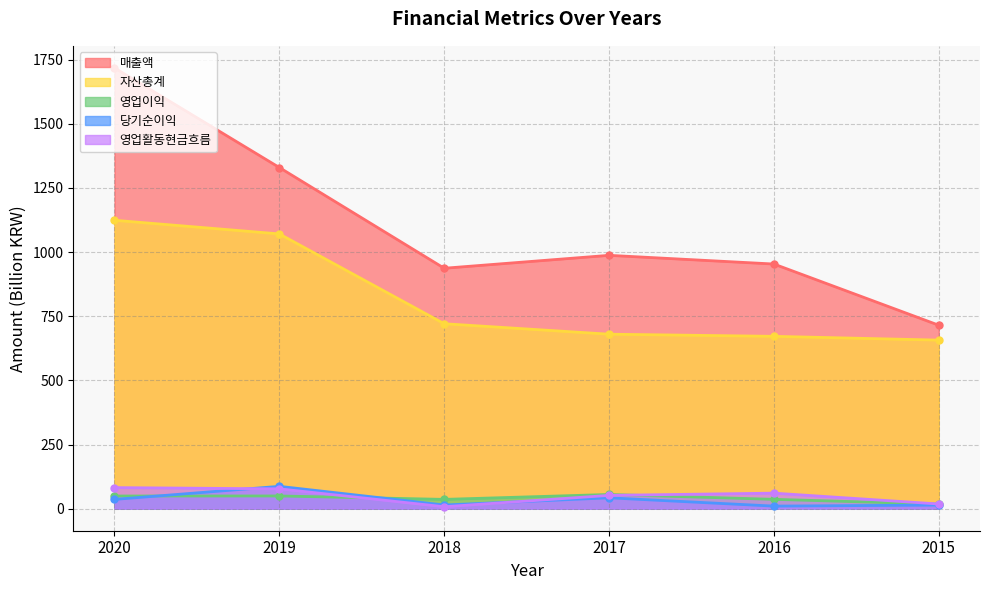

True or false: 당기순이익 and 매출액 cross at least once.

False